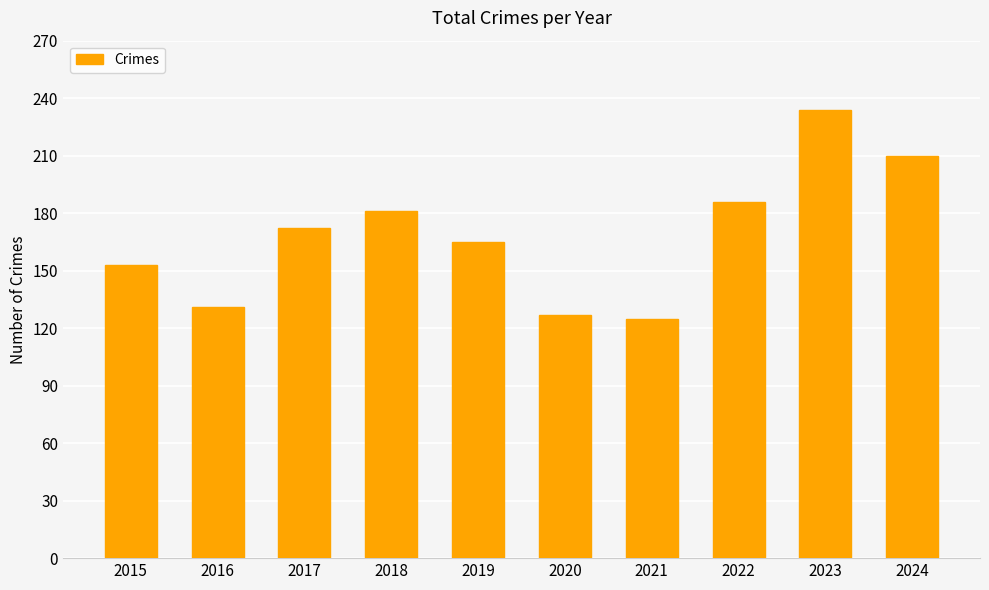

Reading left to right, extract all data points from this chart.

153	131	172	181	165	127	125	186	234	210